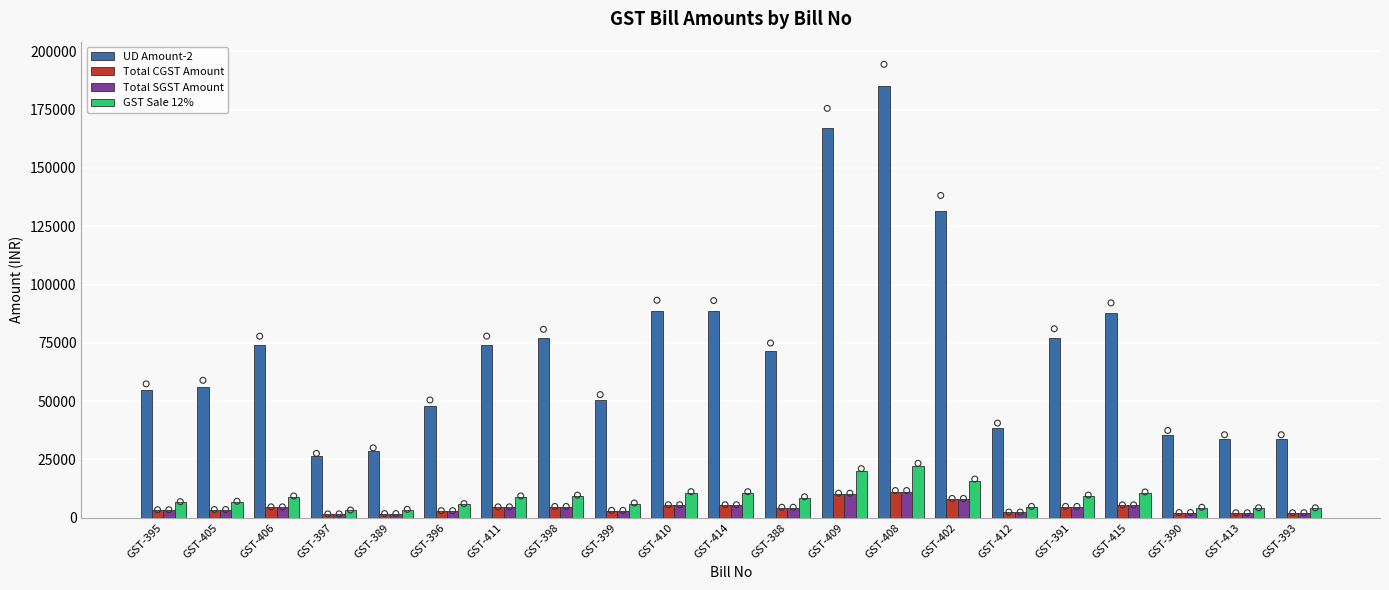

At how many categories does at least one series exceed 32481?

19